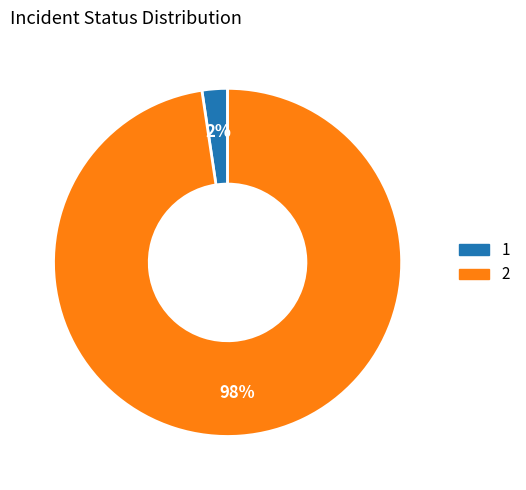

What percentage is the 1 slice, to the nearest percent?

2%